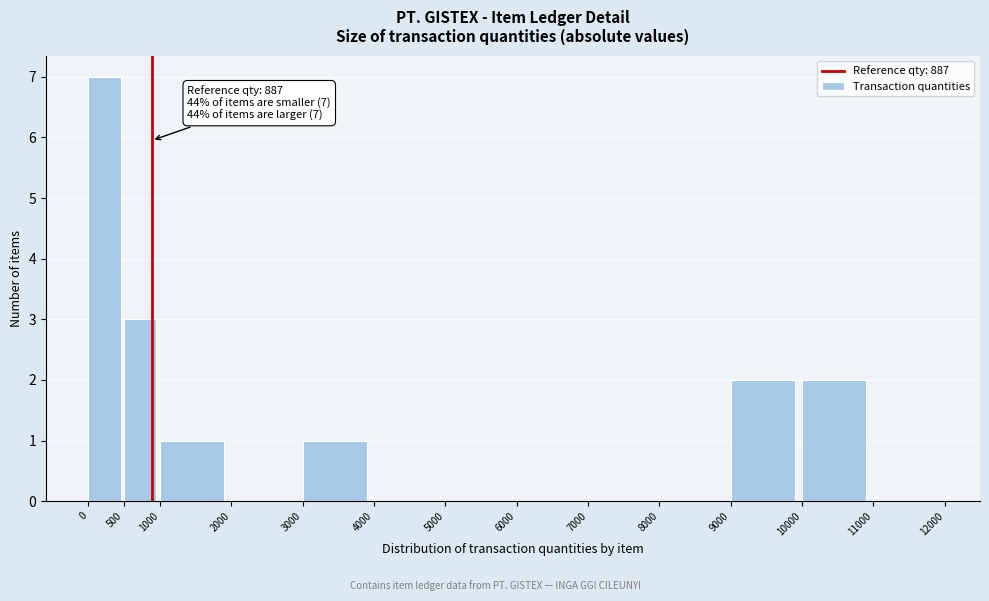

Which range on the x-axis has the tallest bar?

0 to 500